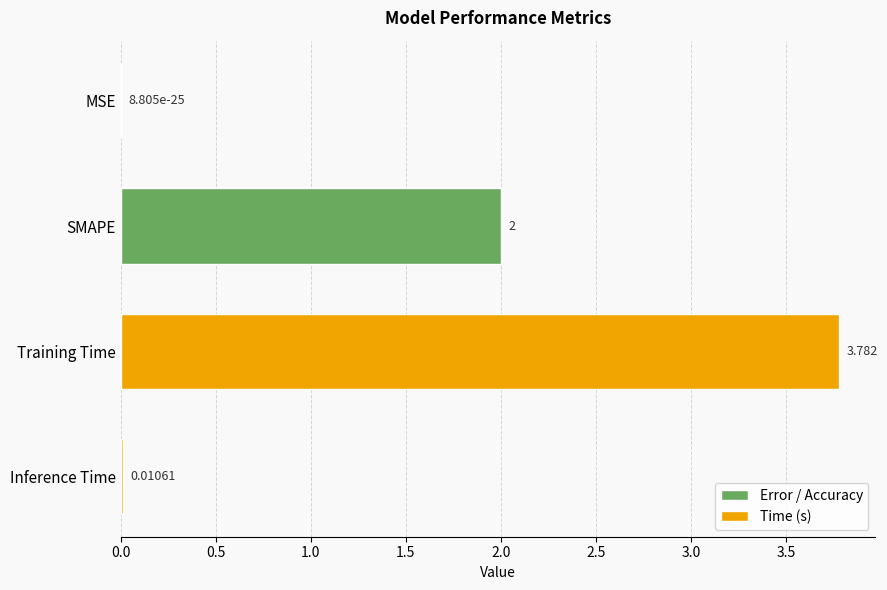

Which has a higher value, Inference Time or SMAPE?

SMAPE